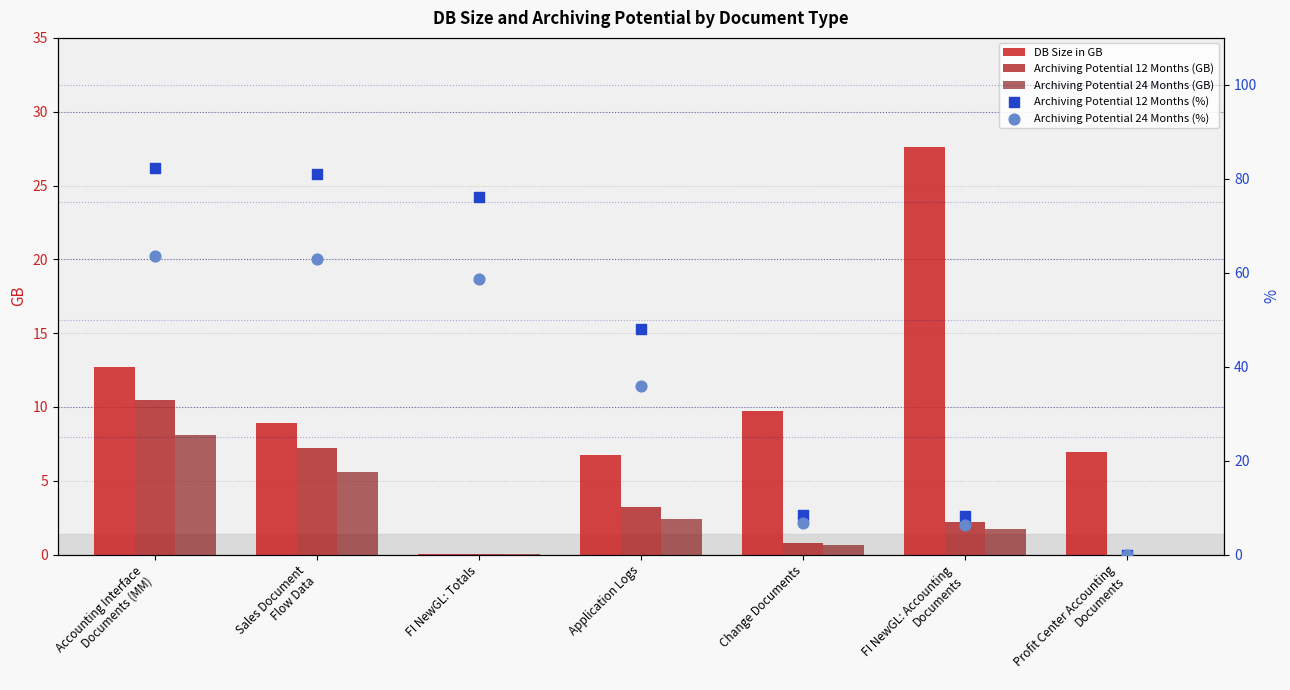

At how many categories does at least one series exceed 76?

3